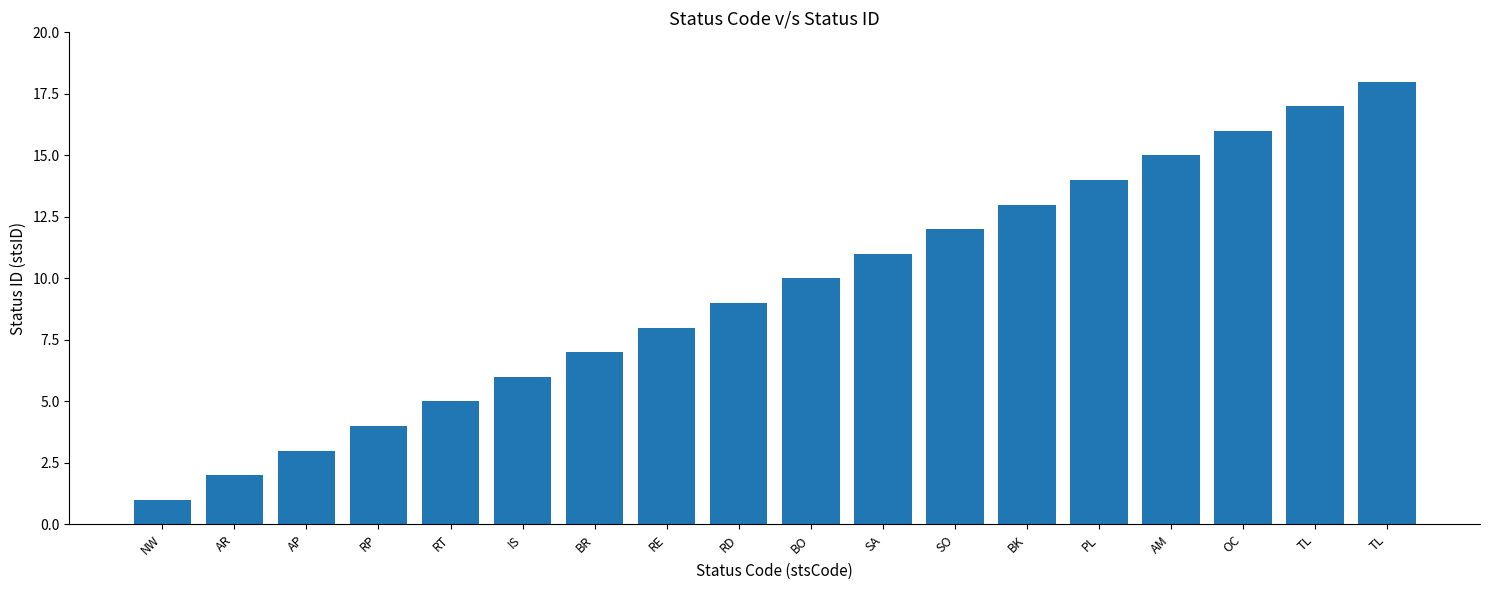

How many distinct data groups are displayed?

1